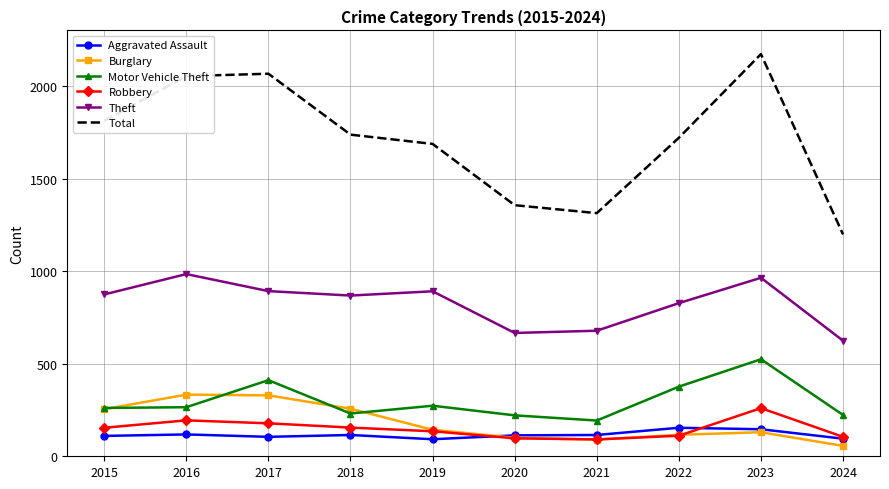

The Robbery series shows 105 at 2024. True or false?

True